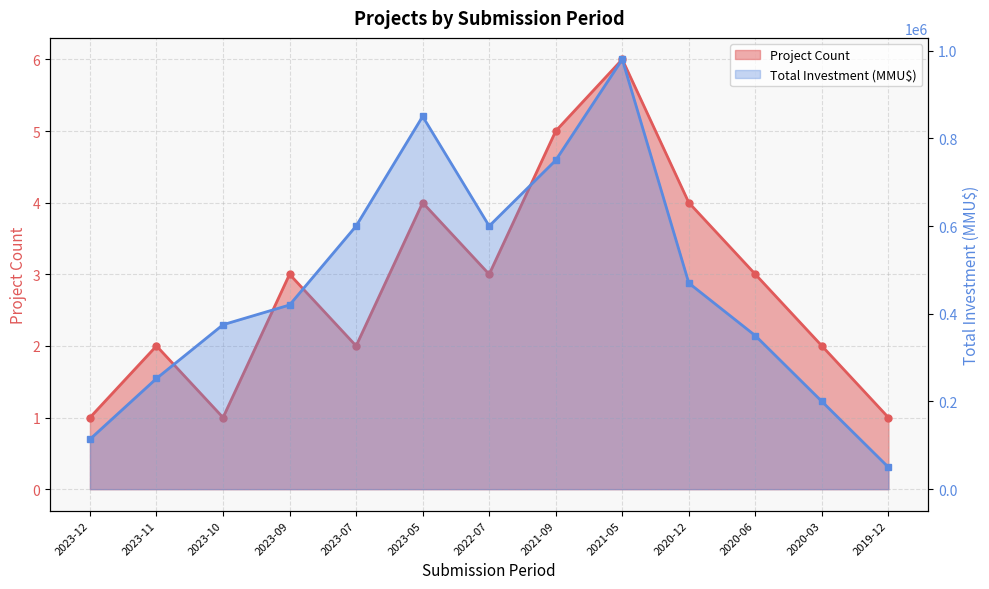

What is the minimum value for Project Count?

1